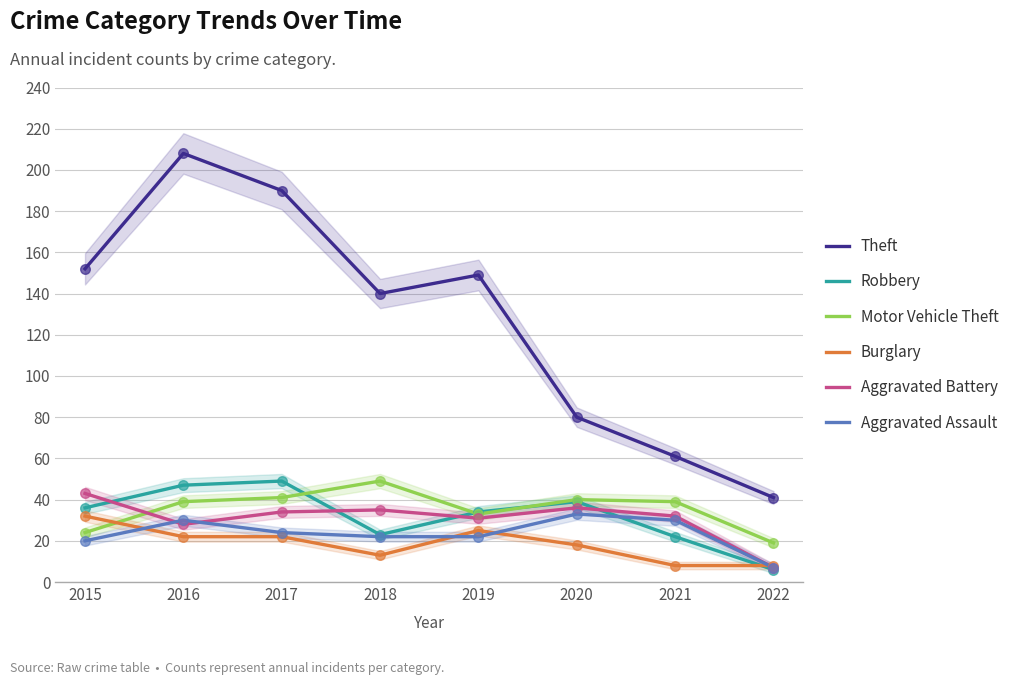

What are all the series names shown in the legend?

Theft, Robbery, Motor Vehicle Theft, Burglary, Aggravated Battery, Aggravated Assault